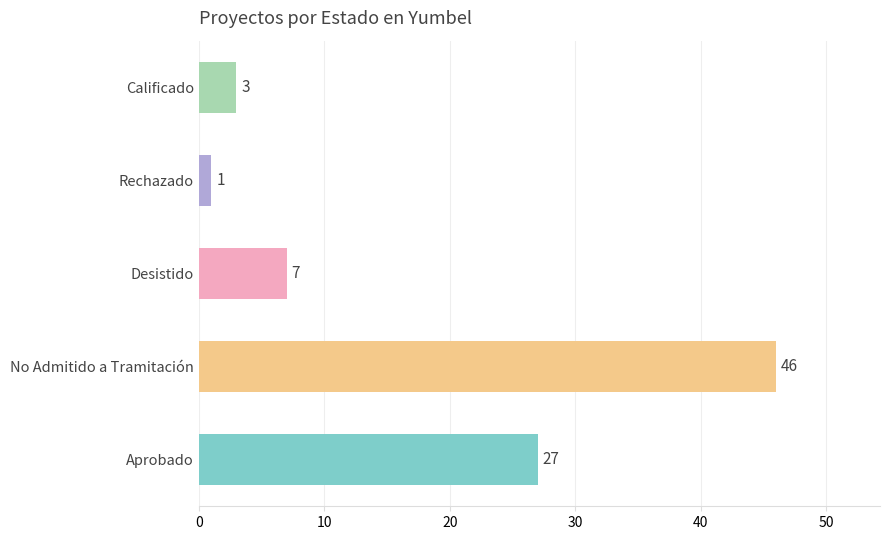

How many distinct data groups are displayed?

1